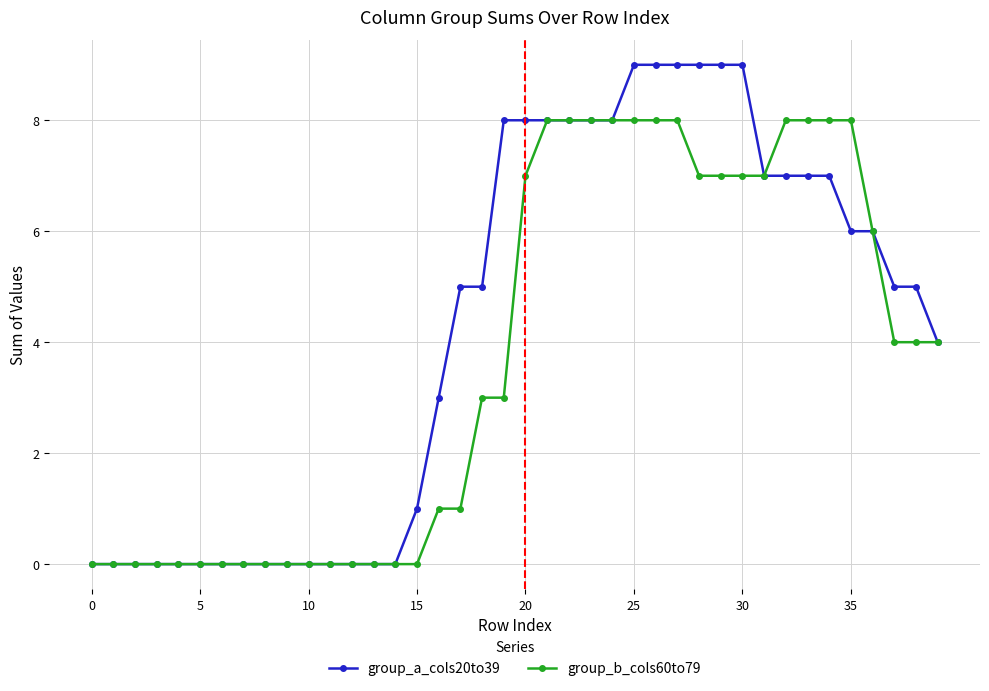

What is the difference between the maximum and minimum values in the group_b_cols60to79 series?

8